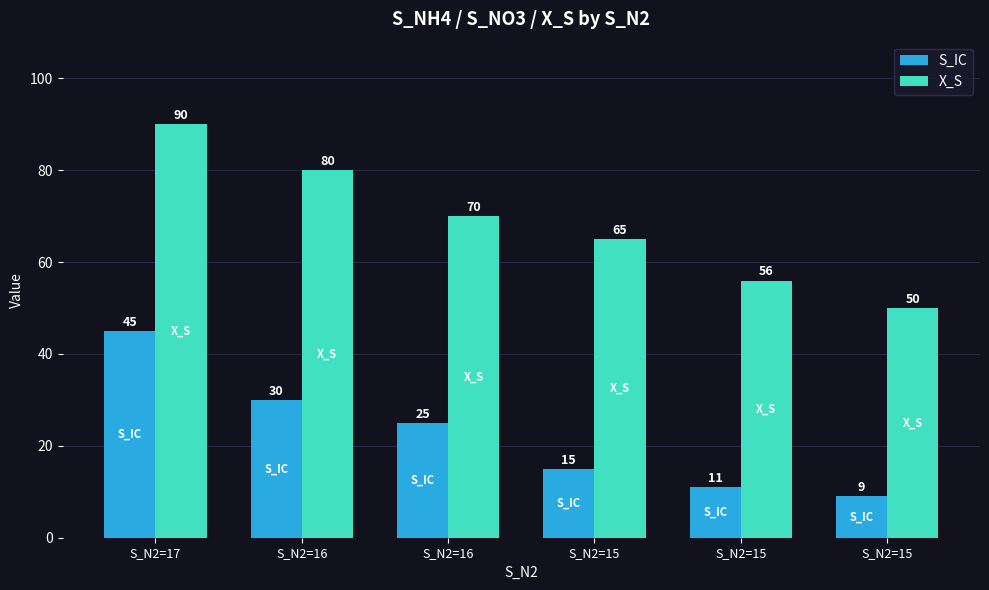

What are all the series names shown in the legend?

S_IC, X_S